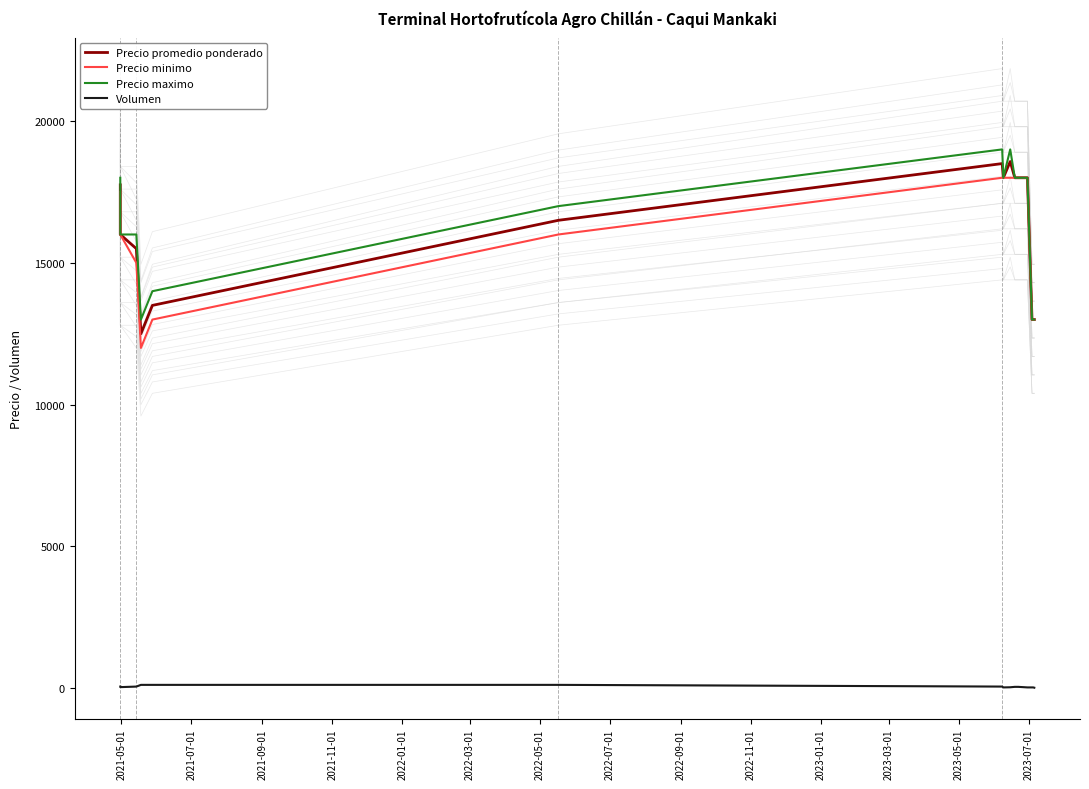

What is the maximum value shown in the chart?

19000